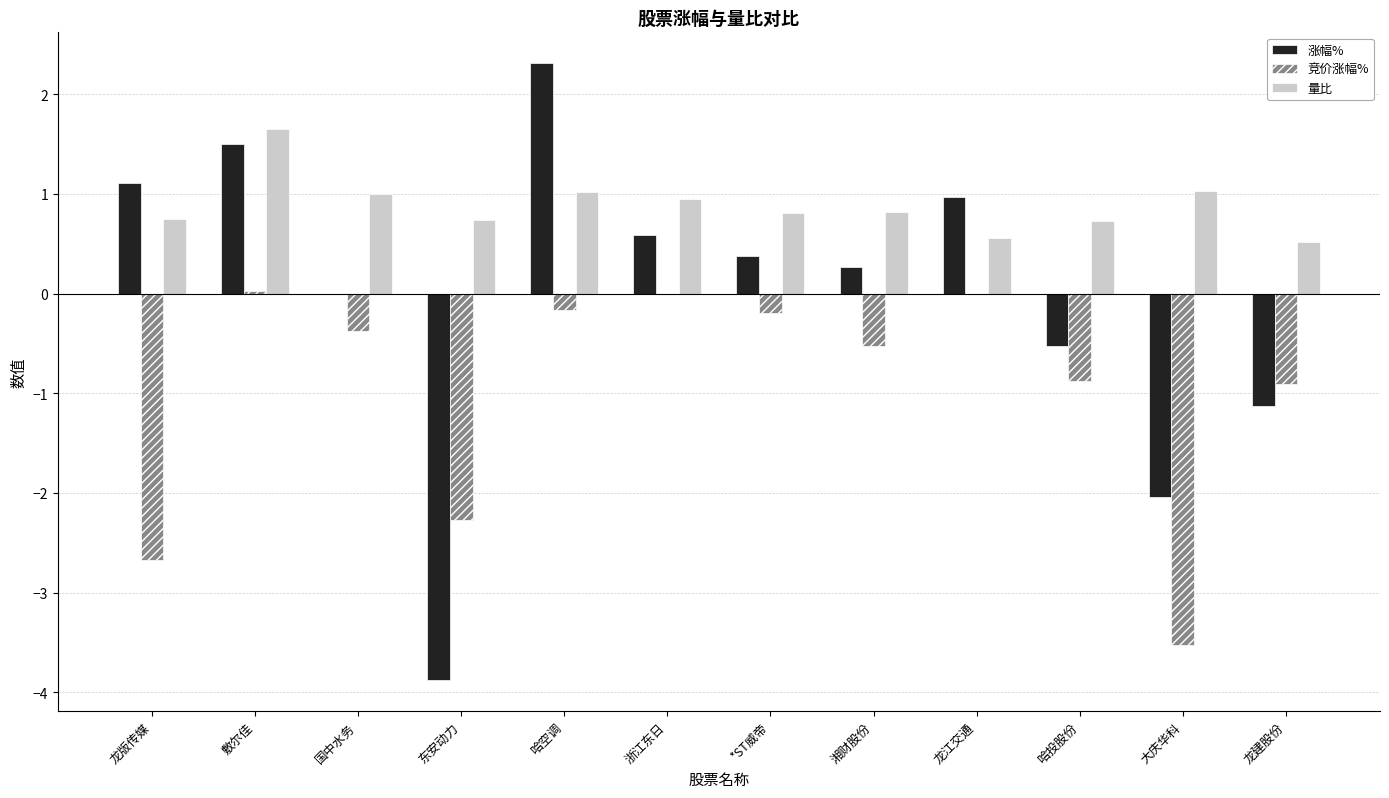

How many distinct data groups are displayed?

3